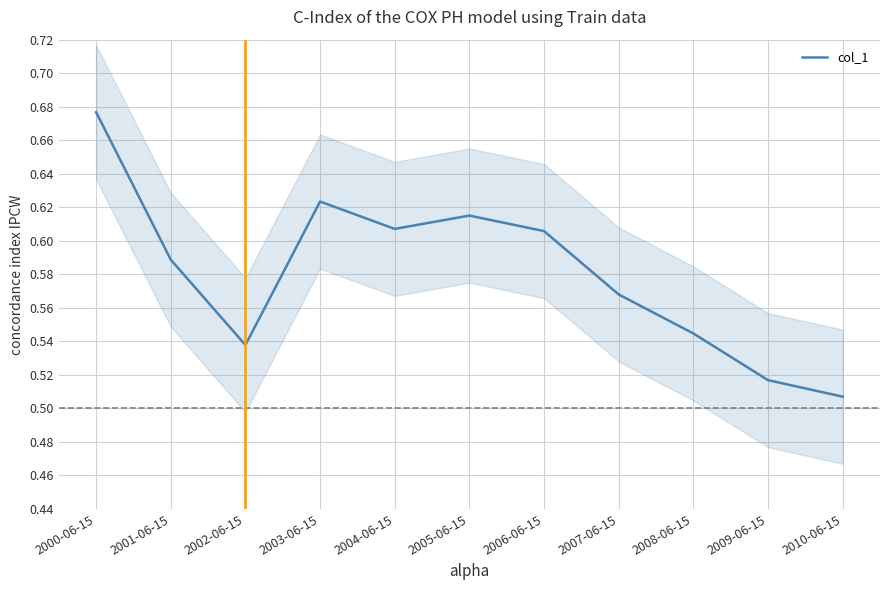

How many points are lower than both their immediate neighbors (excluding endpoints)?

2